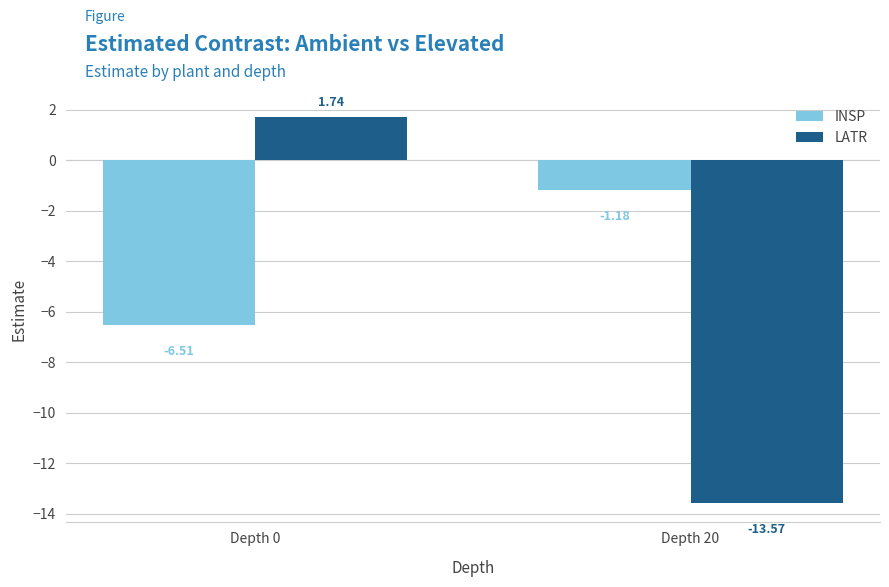

At Depth 0, list the series in order from smallest to largest.

INSP, LATR